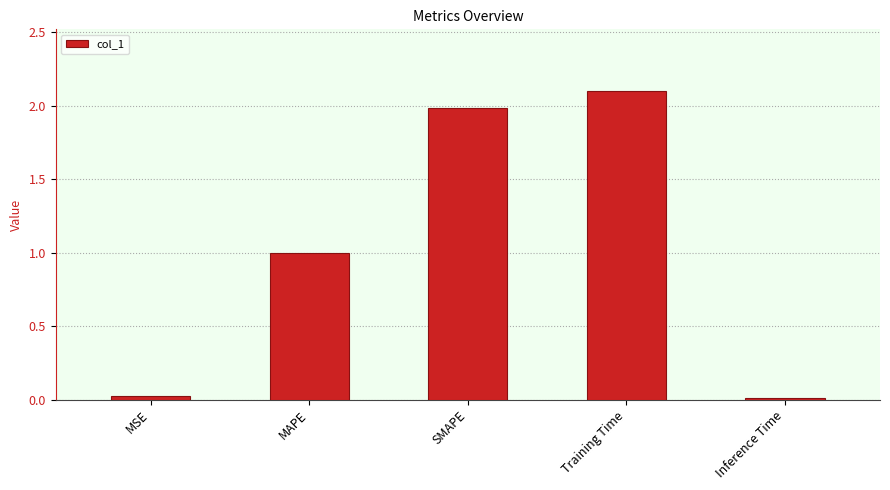

Are the bars horizontal?

No